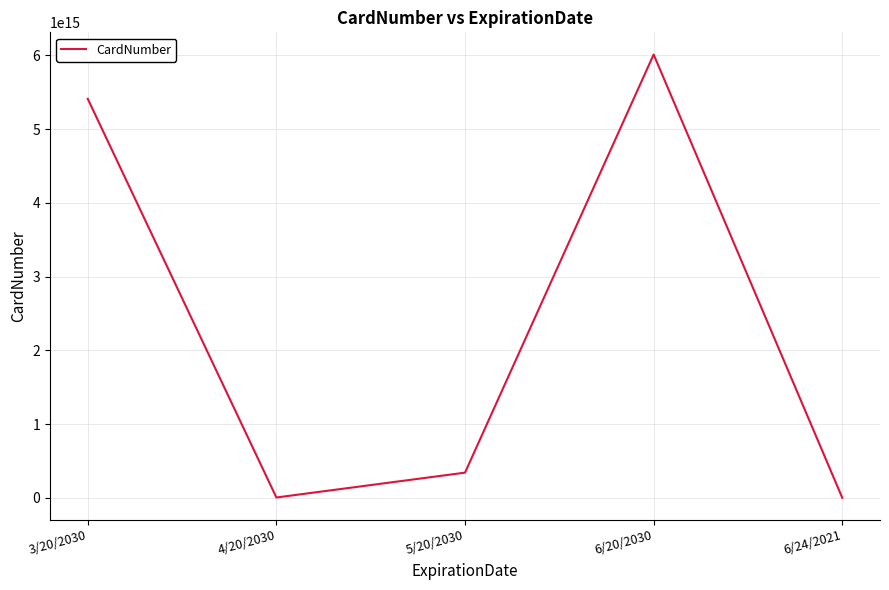

Which has a higher value, 5/20/2030 or 6/20/2030?

6/20/2030